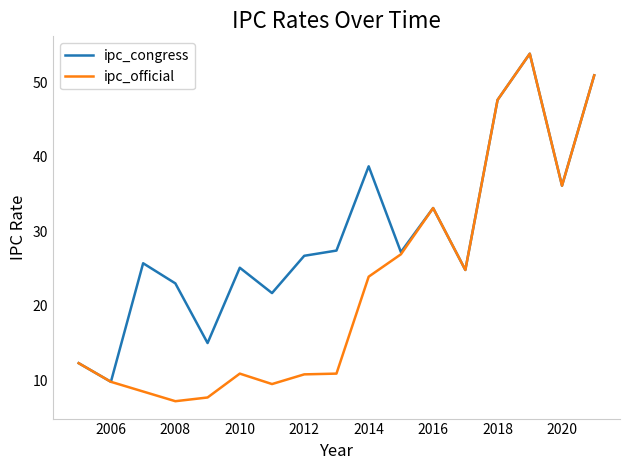

What is the difference between the maximum and minimum values in the ipc_official series?

46.6